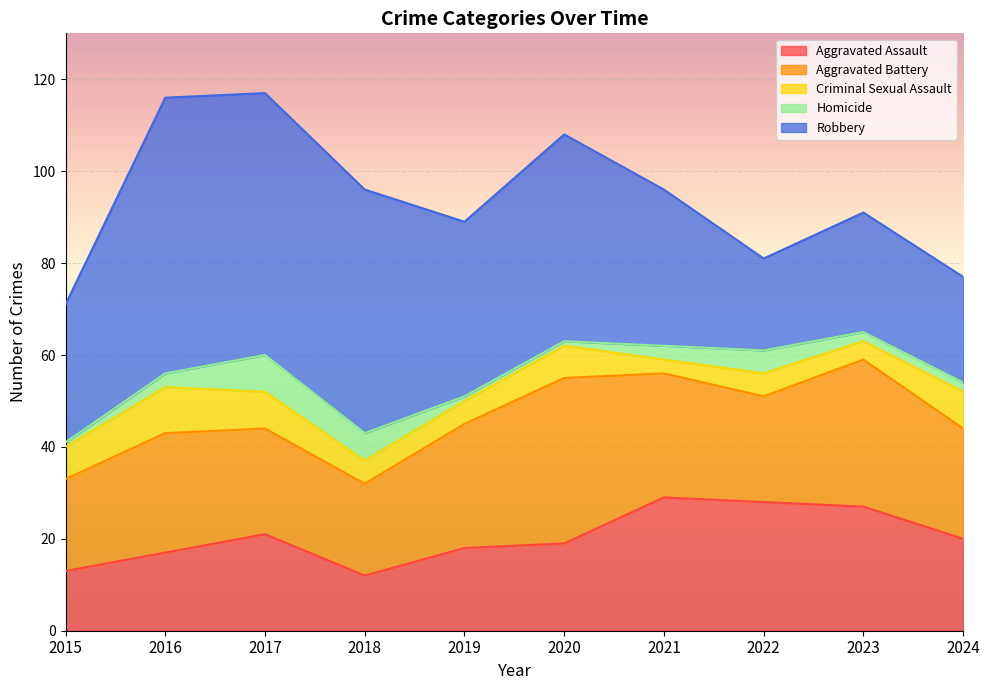

What value does the Robbery series have at 2016?

60